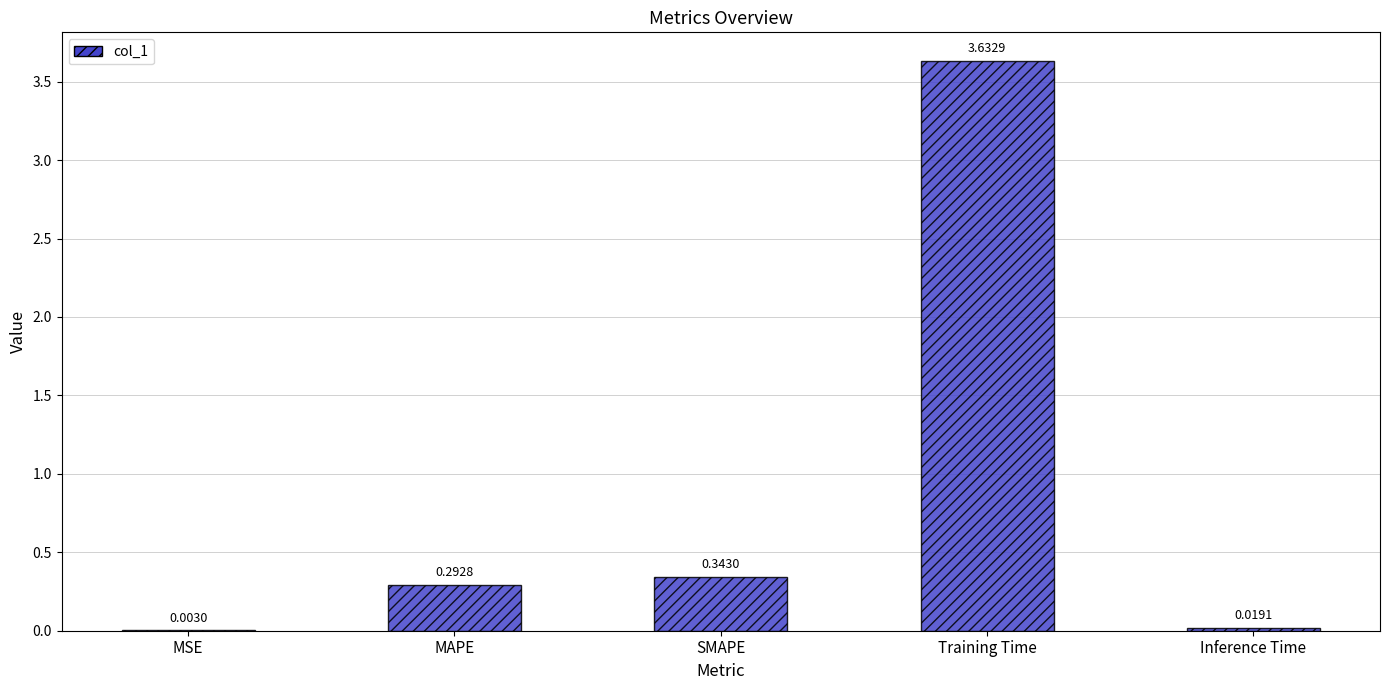

At which label is the value closest to 1?

SMAPE